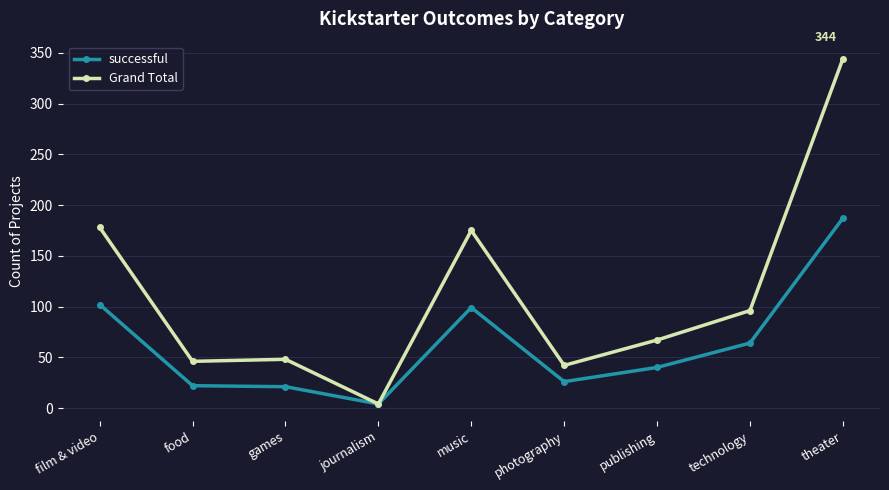

What is the difference between the highest and lowest values at music?

76